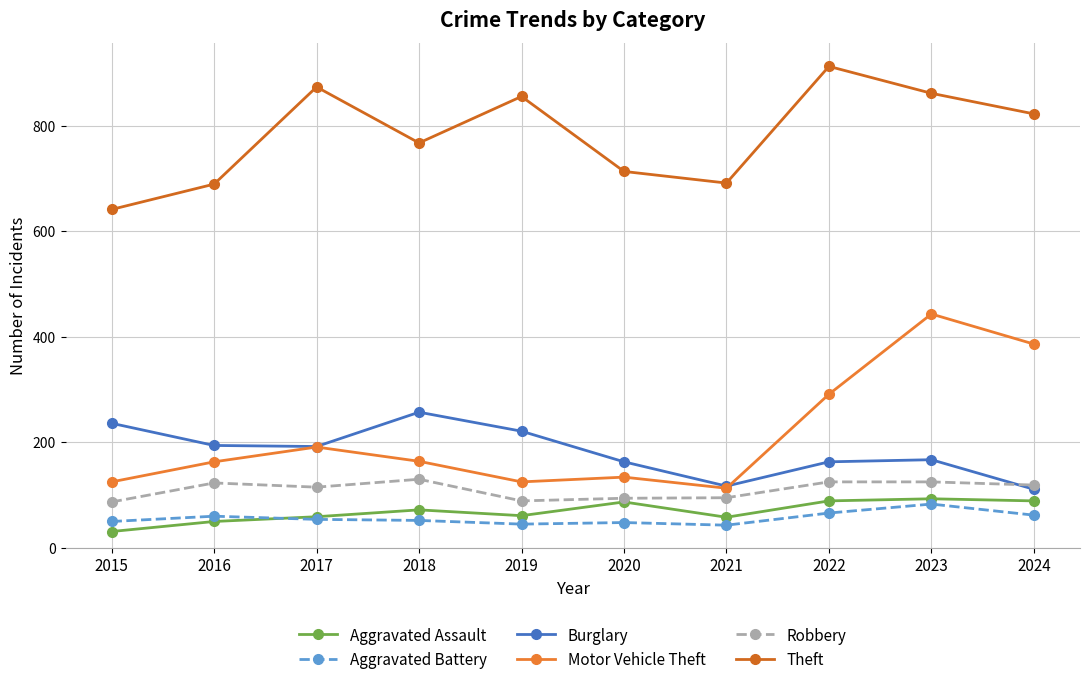

Which series has the largest total across all categories?

Theft